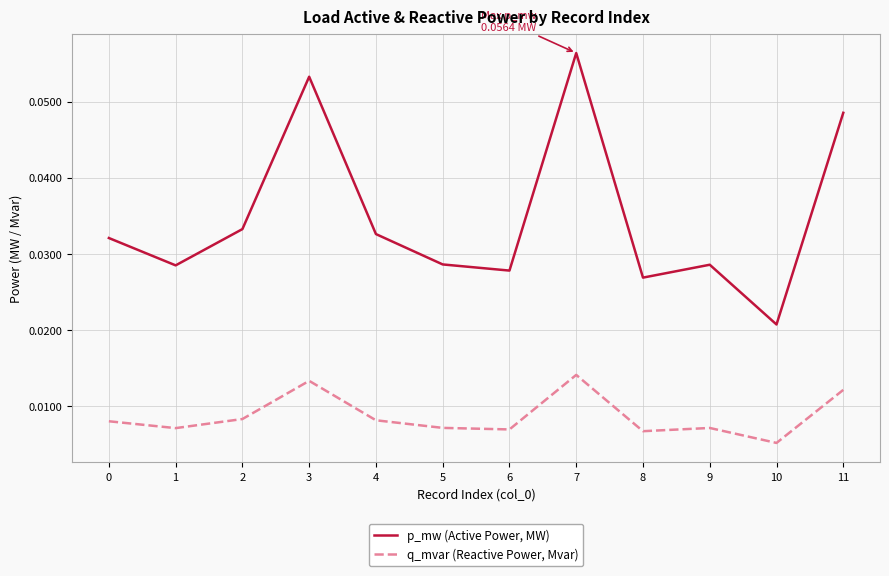

Does the chart have visible grid lines?

Yes